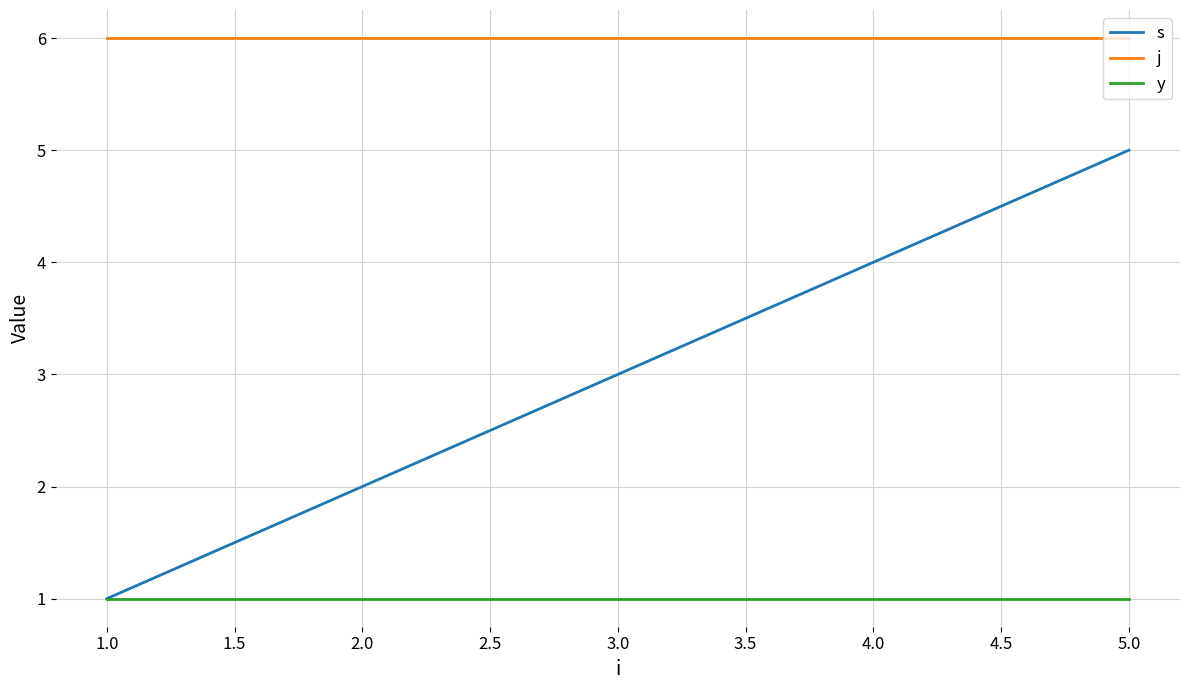

True or false: j has more than 2 points higher than both neighbors.

False